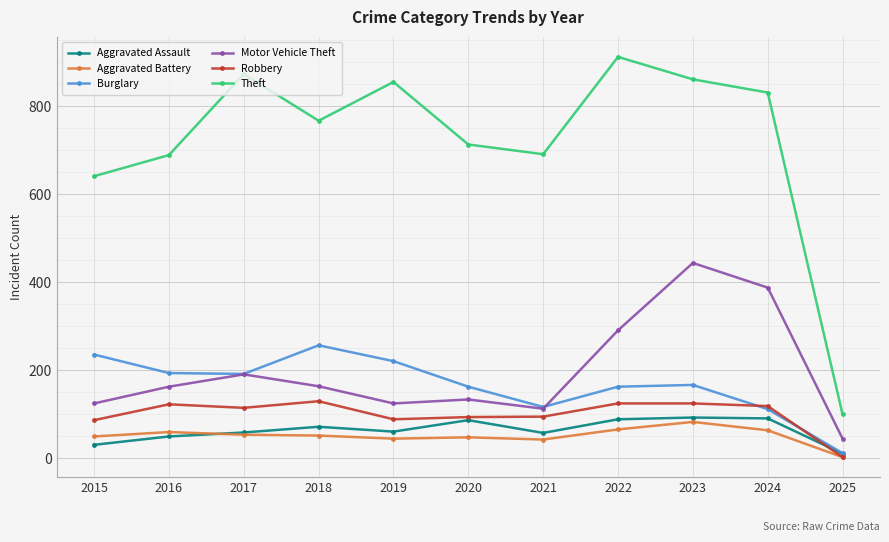

At how many categories does at least one series exceed 315?

10